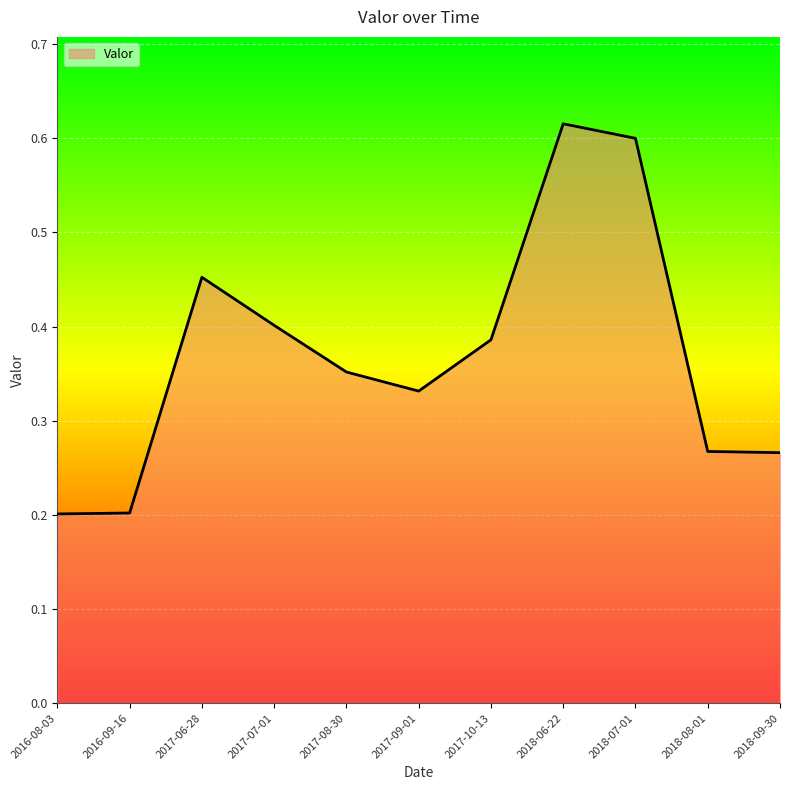

Does the chart display data point markers on the line(s)?

No